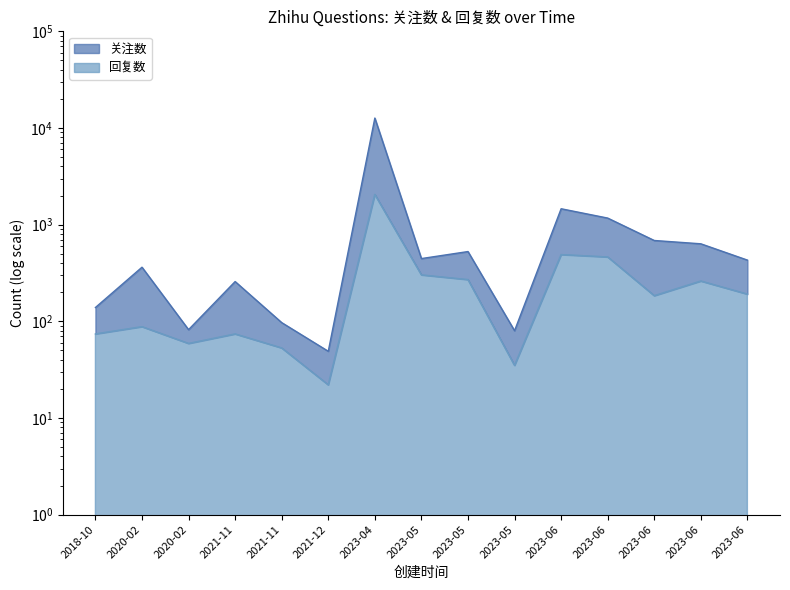

How many data points in 关注数 are above 430?

7